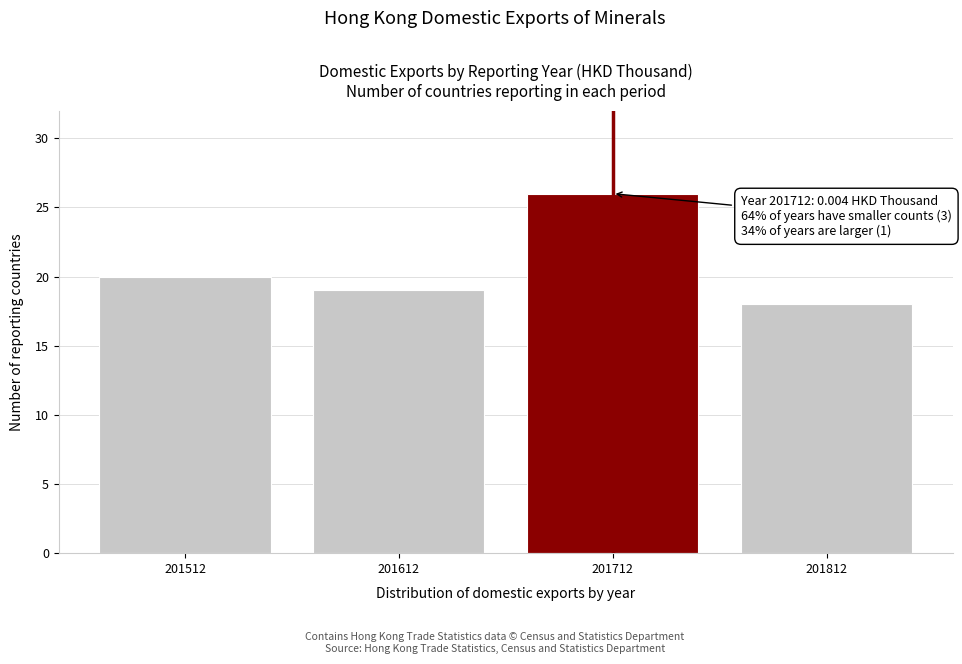

Reading left to right, extract all data points from this chart.

20	19	26	18